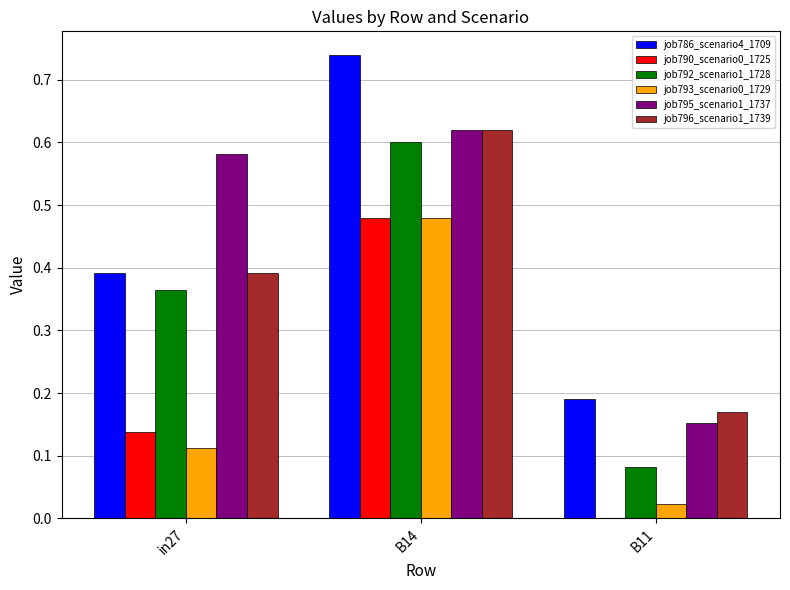

Which series changed the most between in27 and B11?

job795_scenario1_1737